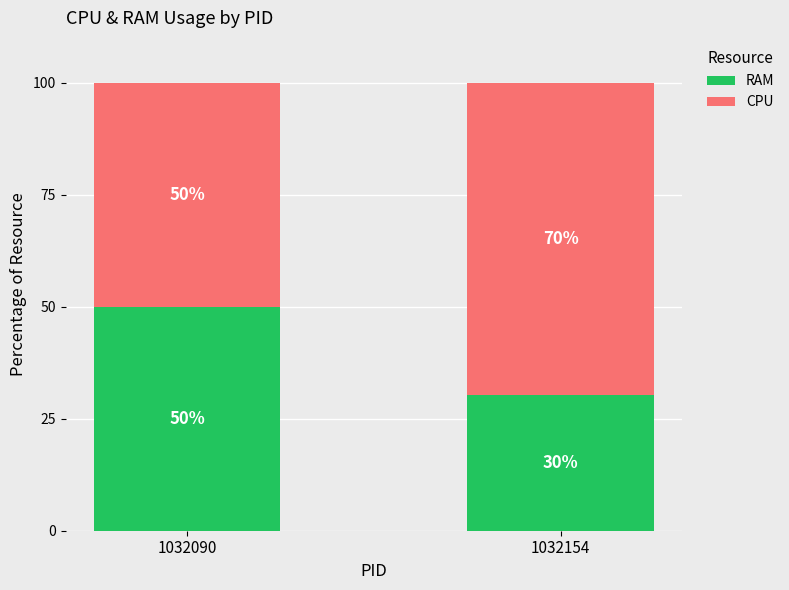

What is the total value across all series at 1032090?

100.0